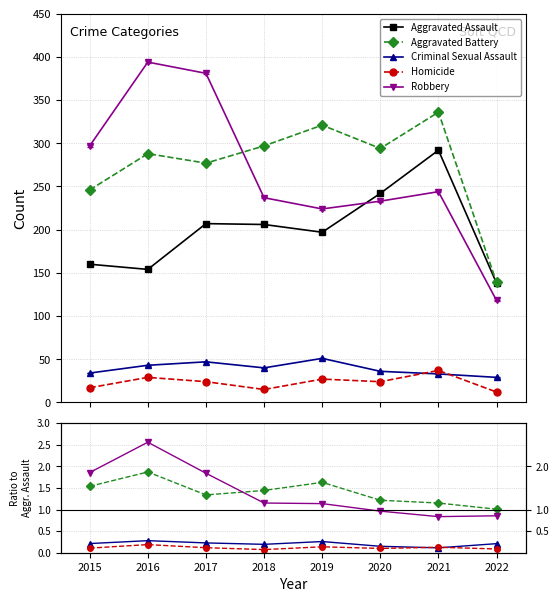

Where is Criminal Sexual Assault nearest to the value 0?

2021